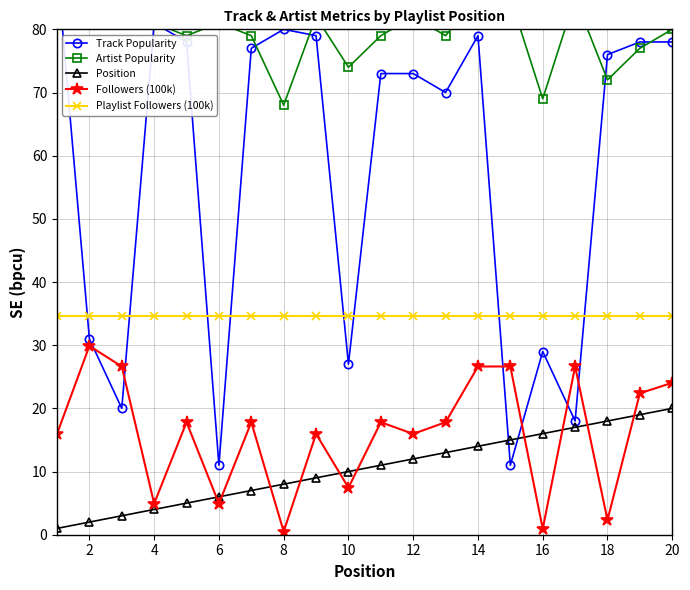

What is the highest value of the Position series?

20.0